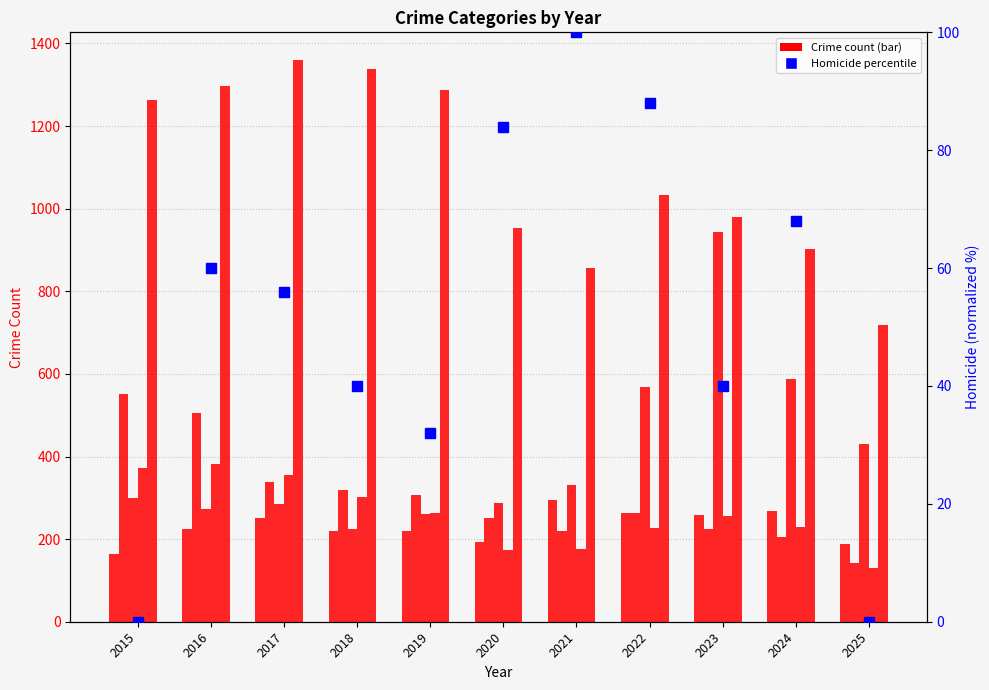

Which series changed the most between 2017 and 2019?

Robbery